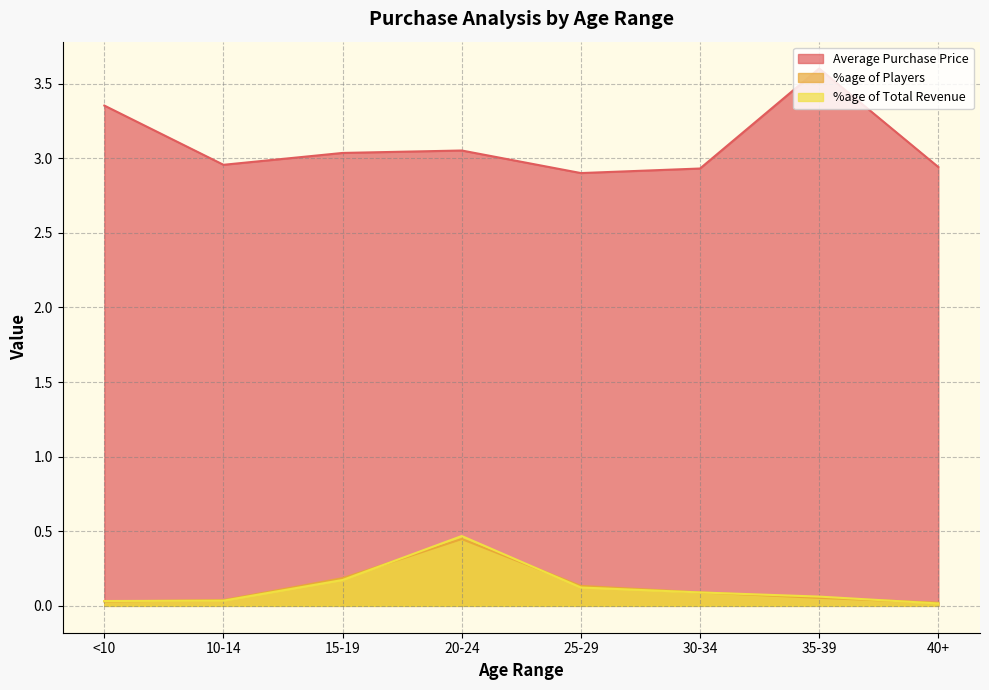

Is it true that Average Purchase Price equals 2.9 at 25-29?

True